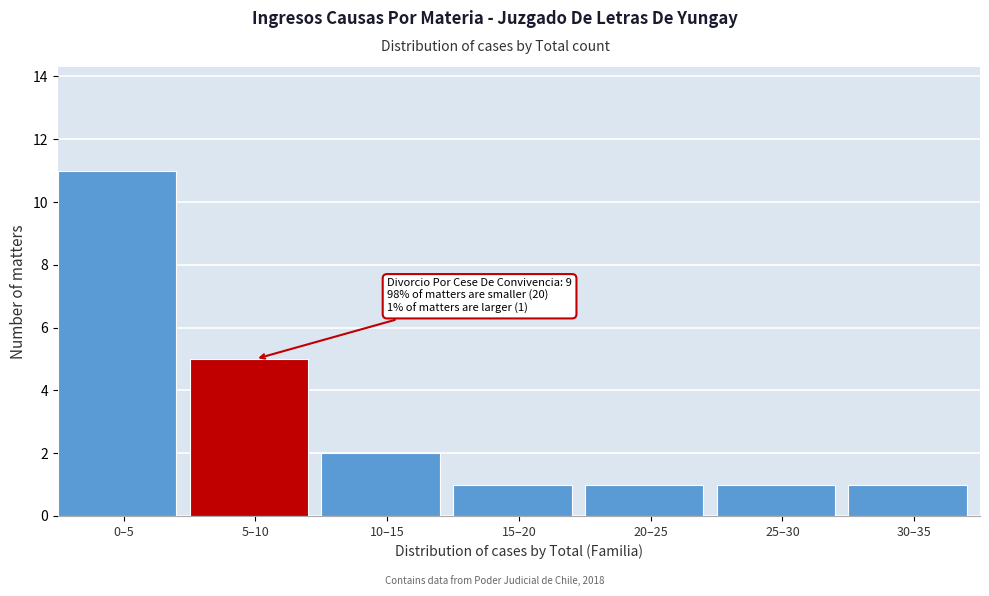

Reading left to right, extract all data points from this chart.

0–5=11	5–10=5	10–15=2	15–20=1	20–25=1	25–30=1	30–35=1